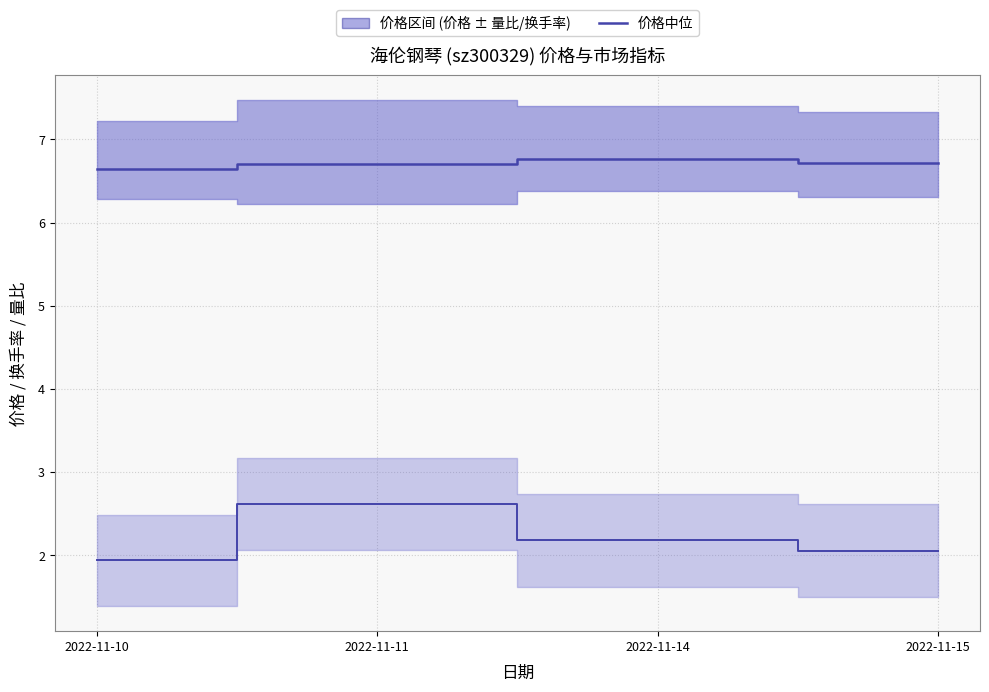

Where is the first local maximum?

2022-11-14